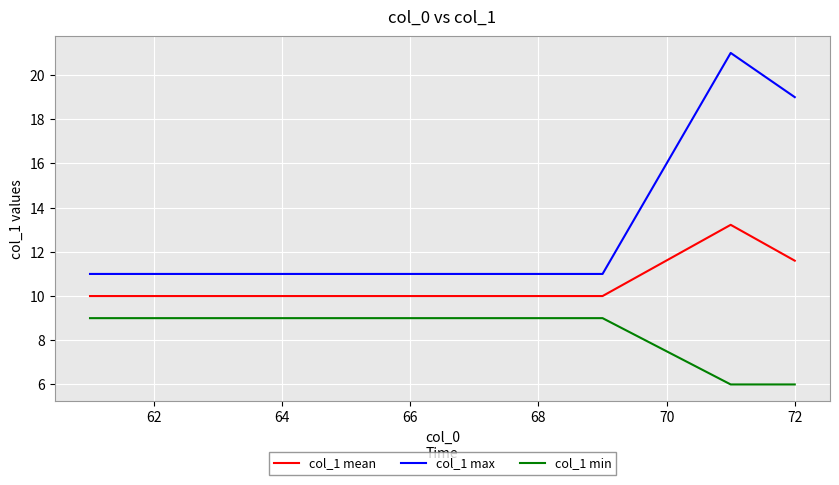

What are all the series names shown in the legend?

col_1 mean, col_1 max, col_1 min